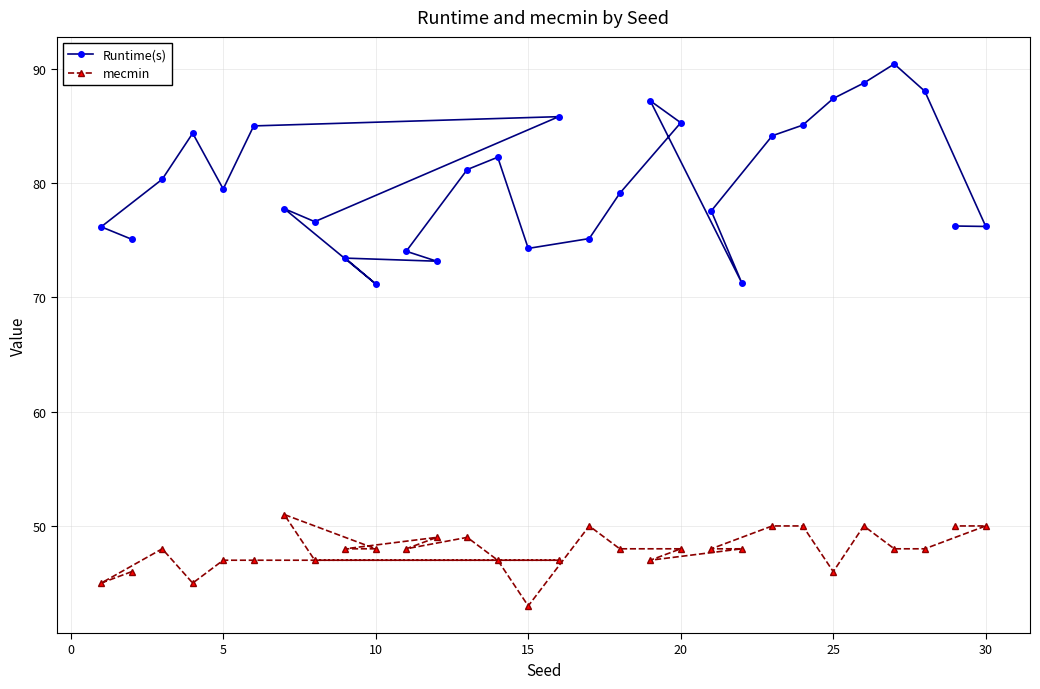

Which series has the widest spread of values?

Runtime(s)